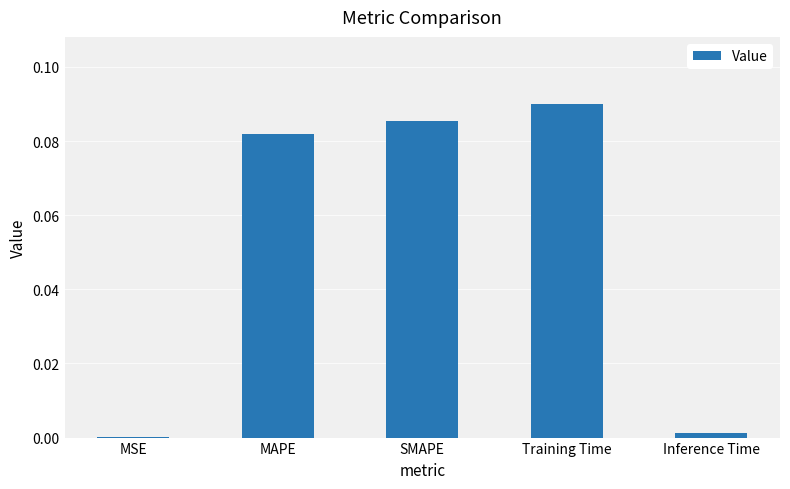

What is the change in value from MSE to MAPE?

+0.1